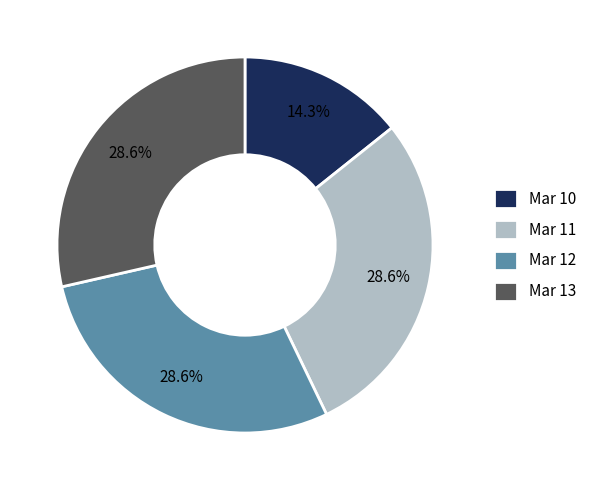

How many slices are in this pie chart?

4